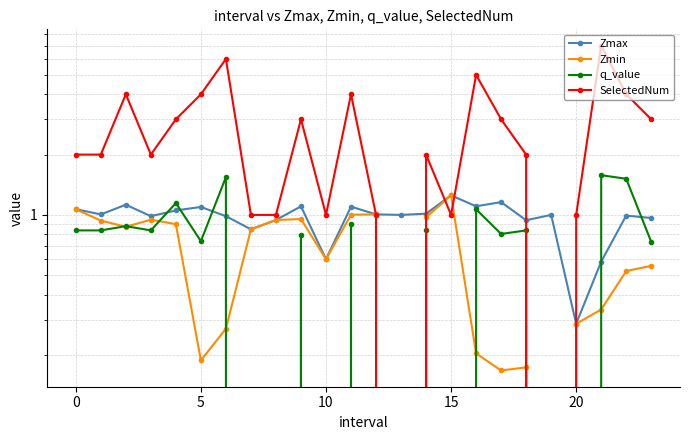

What is the highest value of the Zmax series?

1.3